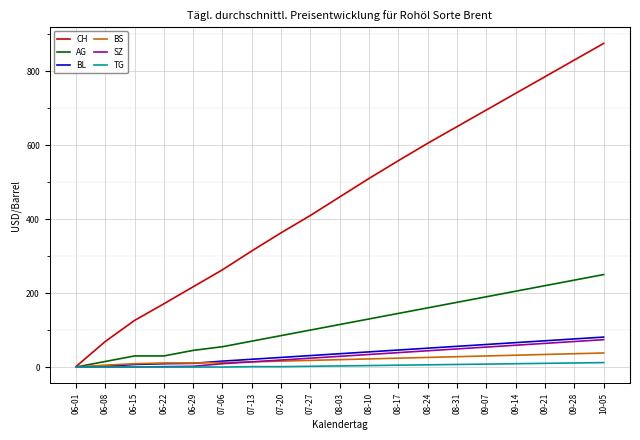

True or false: CH has a value of 221 at 09-28.

False